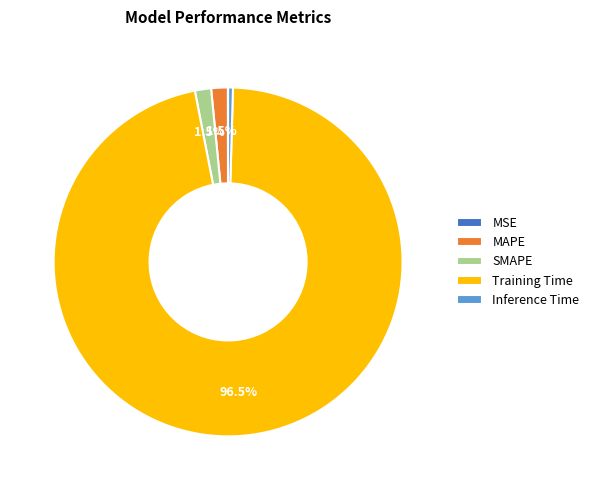

Does Training Time represent more than half of the total?

Yes